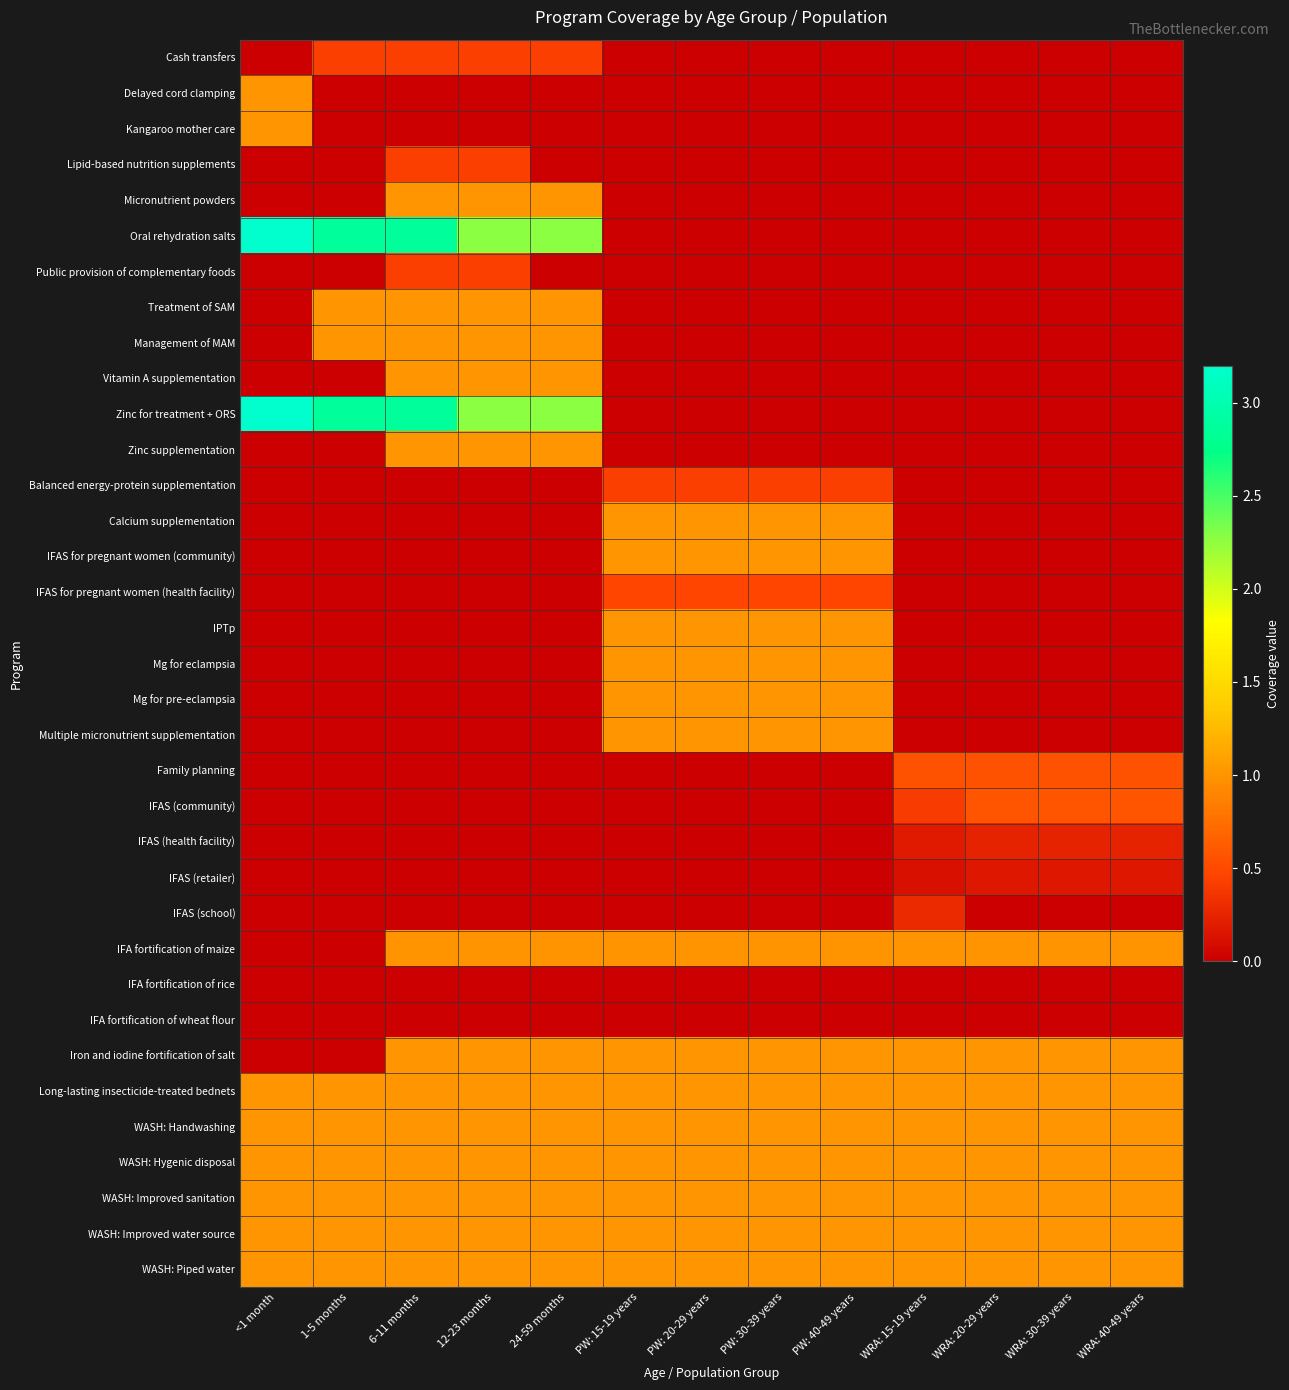

At which category is the sum across all series the highest?

6-11 months